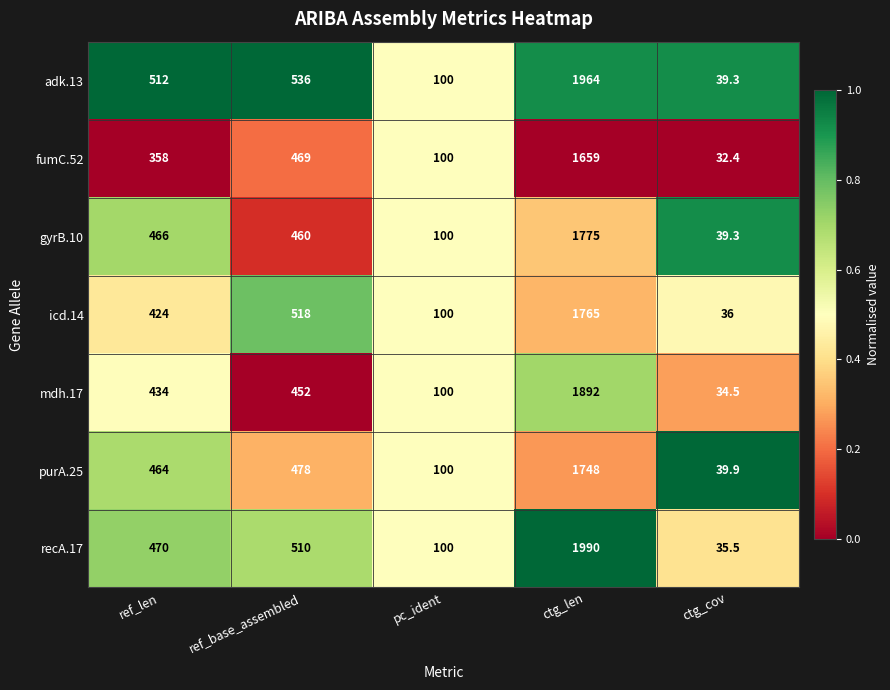

Which series has the largest range (max minus min)?

recA.17